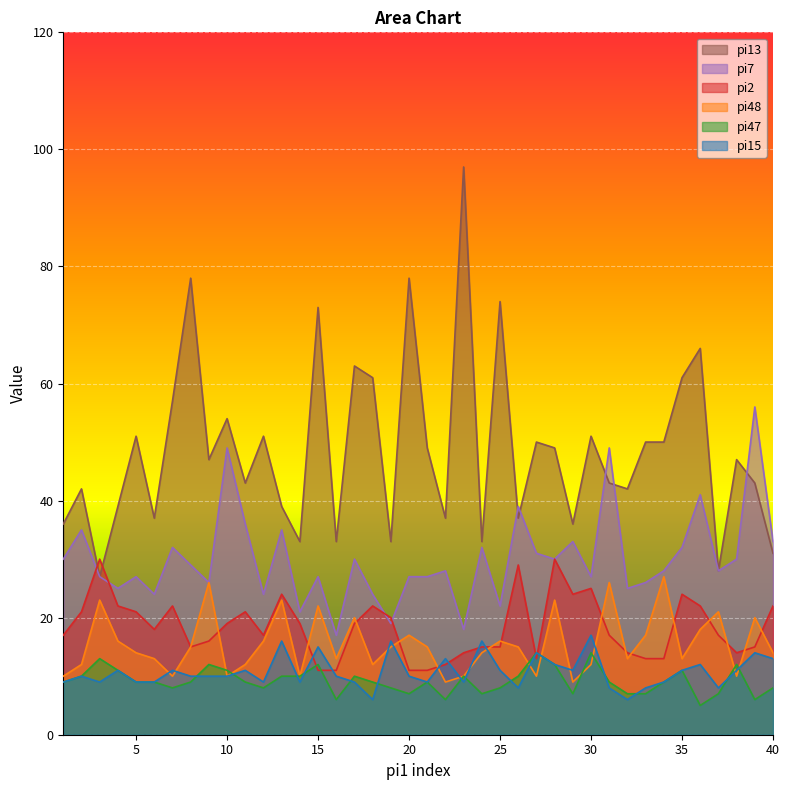

What is the spread (max minus min) of values at 36?

61